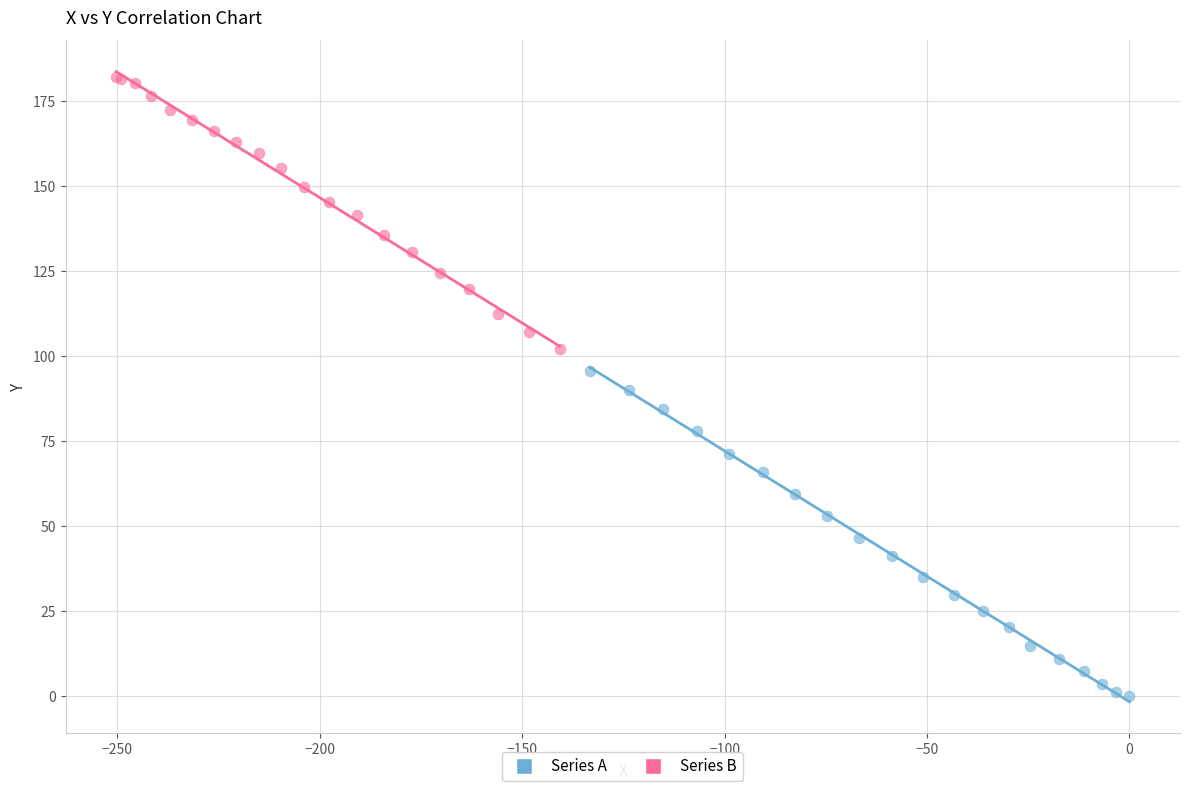

Which series contains the lowest Y value?

Series A